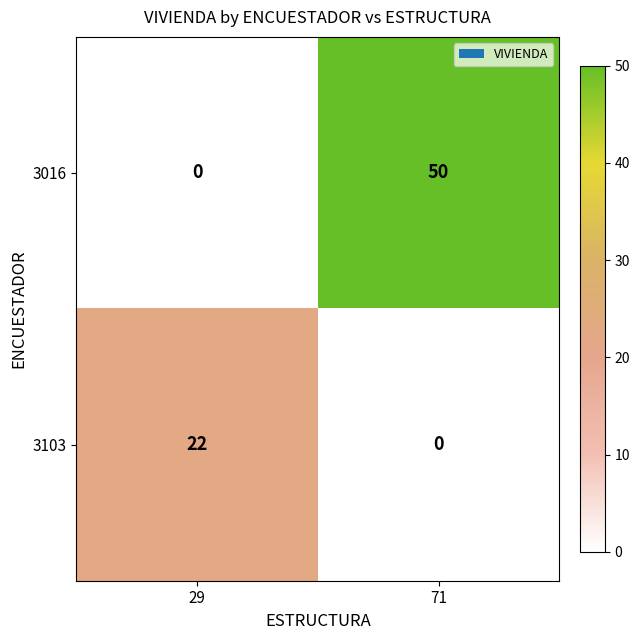

Reading left to right, transcribe all the data shown in this chart.

3016: 0	50
3103: 22	0